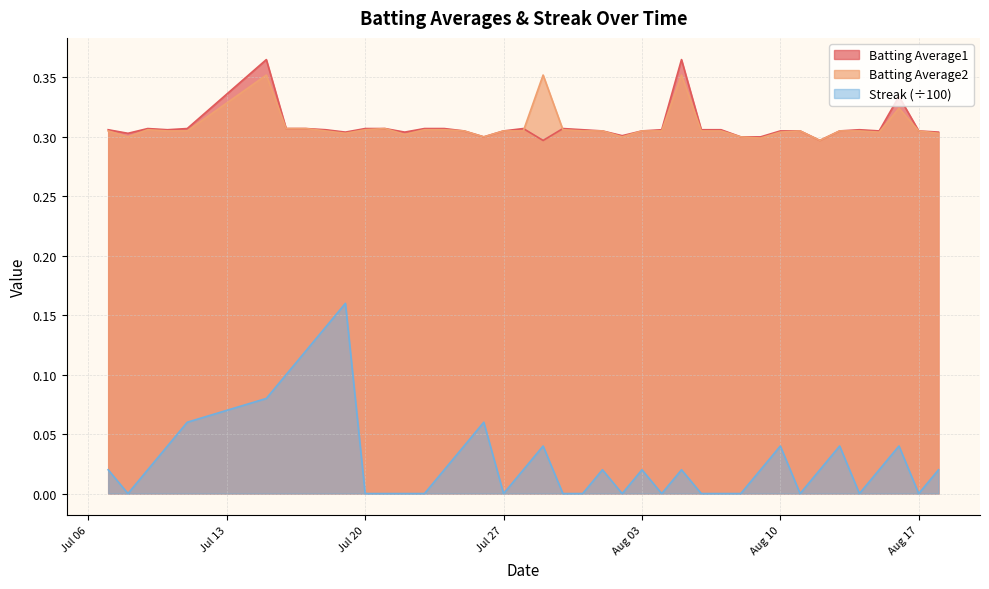

How many intersections are there between Batting Average2 and Batting Average1?

2